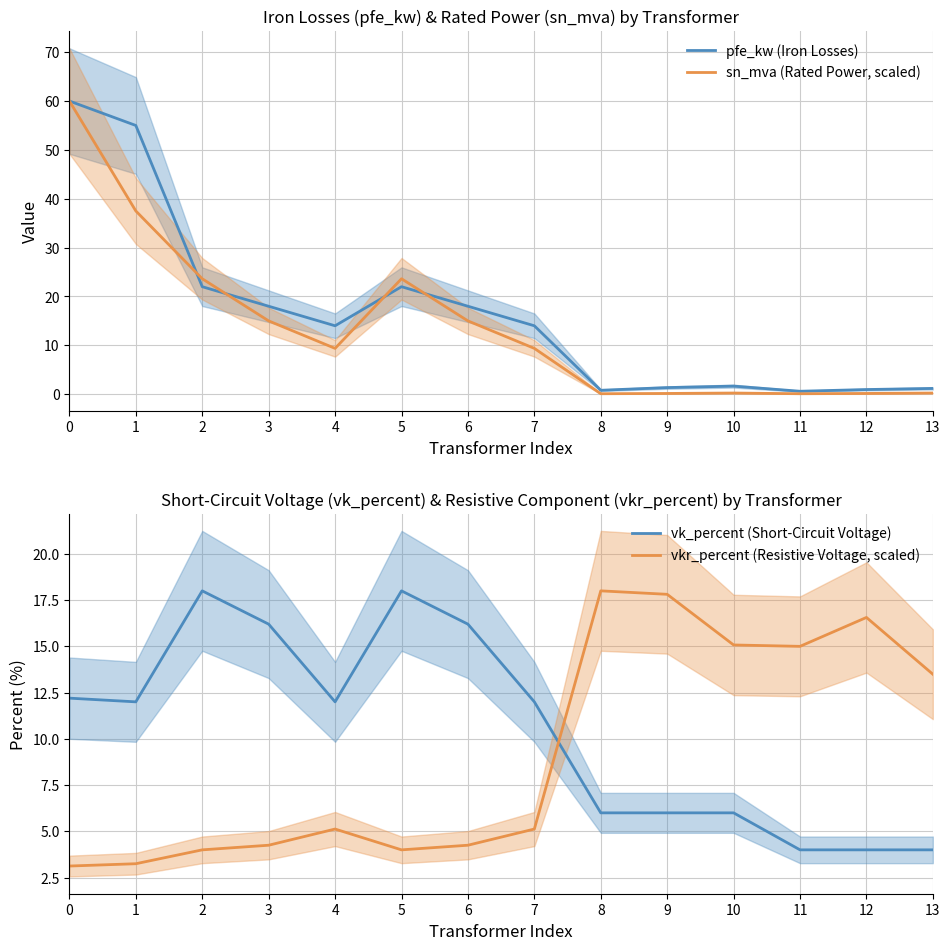

Reading right to left, extract all data points from this chart.

pfe_kw (Iron Losses): 1.2	0.9	0.6	1.6	1.4	0.8	14.0	18.0	22.0	14.0	18.0	22.0	55.0	60.0
sn_mva (Rated Power, scaled): 0.2	0.1	0.1	0.2	0.1	0.1	9.4	15.0	23.6	9.4	15.0	23.6	37.5	60.0
vk_percent (Short-Circuit Voltage): 4.0	4.0	4.0	6.0	6.0	6.0	12.0	16.2	18.0	12.0	16.2	18.0	12.0	12.2
vkr_percent (Resistive Voltage, scaled): 13.5	16.6	15.0	15.1	17.8	18.0	5.1	4.2	4.0	5.1	4.2	4.0	3.2	3.1